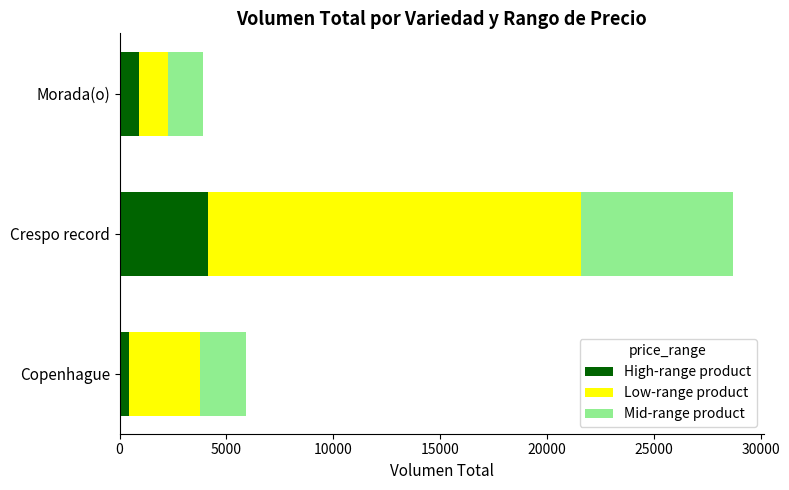

How many distinct data groups are displayed?

3